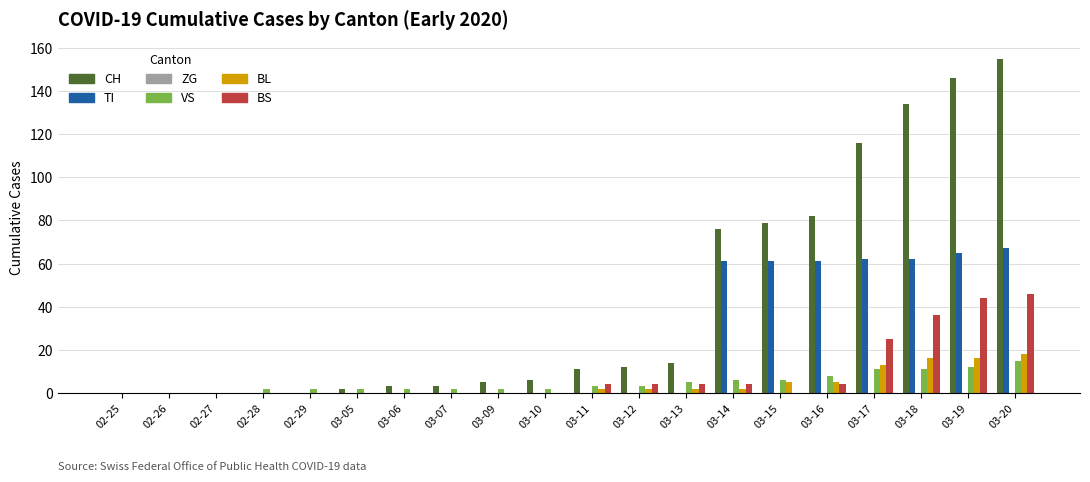

Which category has the highest value in the TI series?

03-20